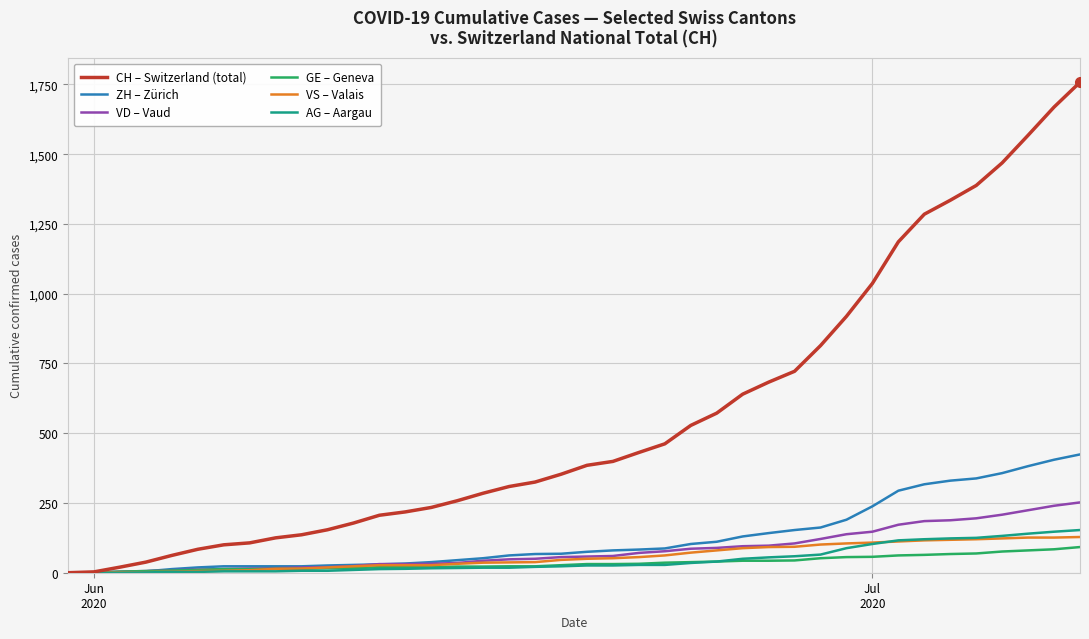

Which series has the widest spread of values?

CH – Switzerland (total)